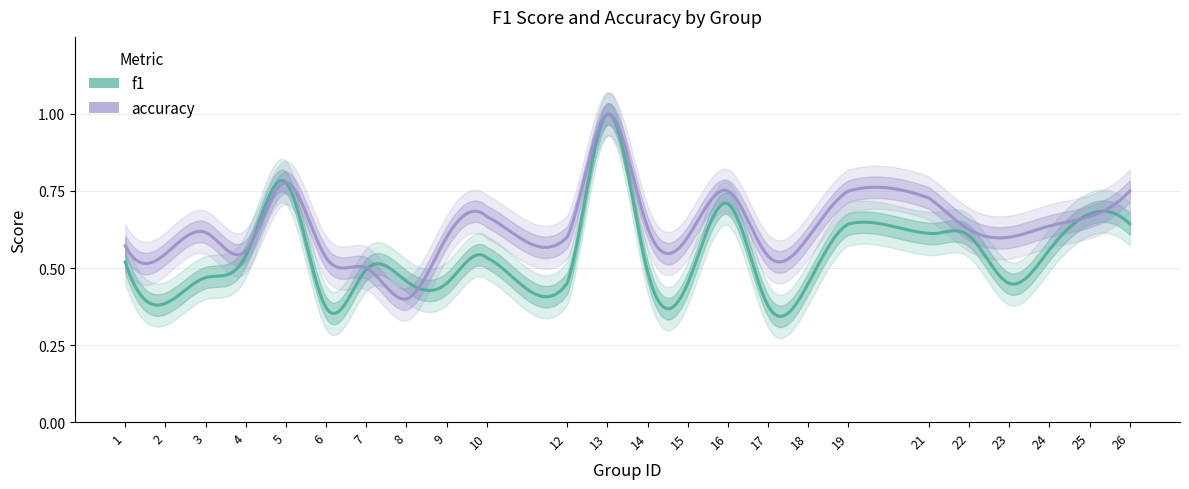

Between 7 and 8, which is larger?

7